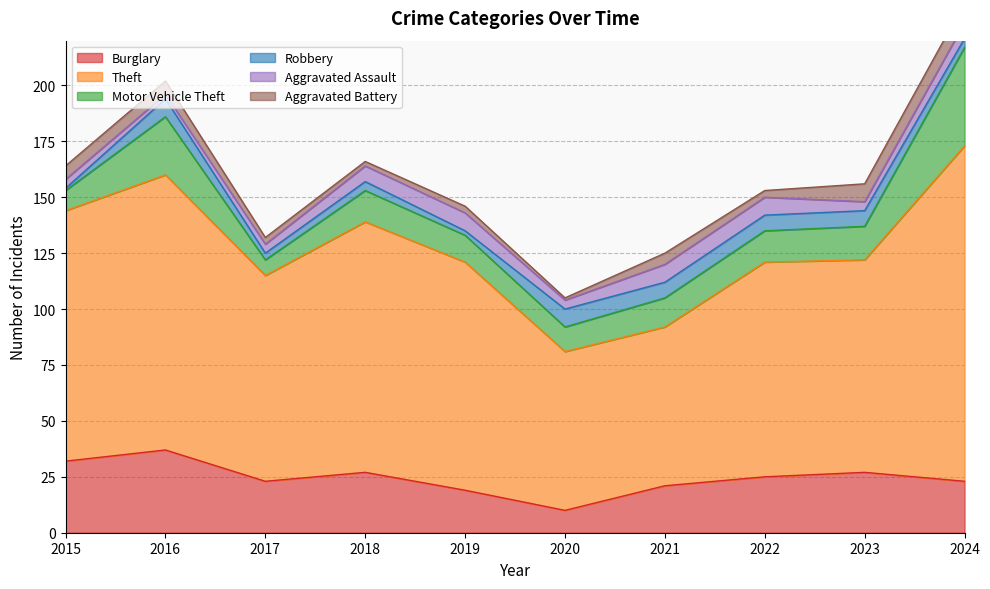

What is the minimum value shown in the chart?

1